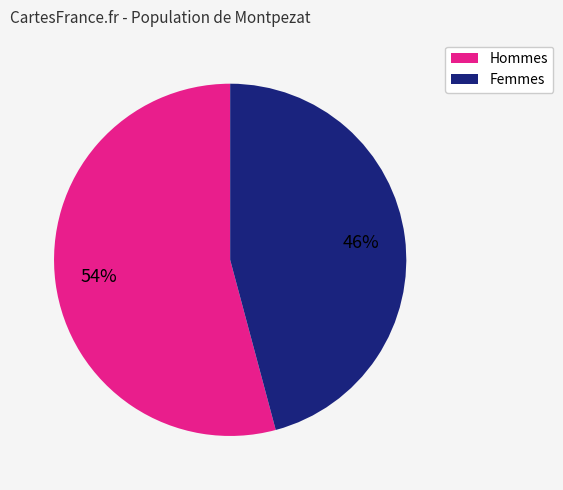

What is the majority slice?

Hommes